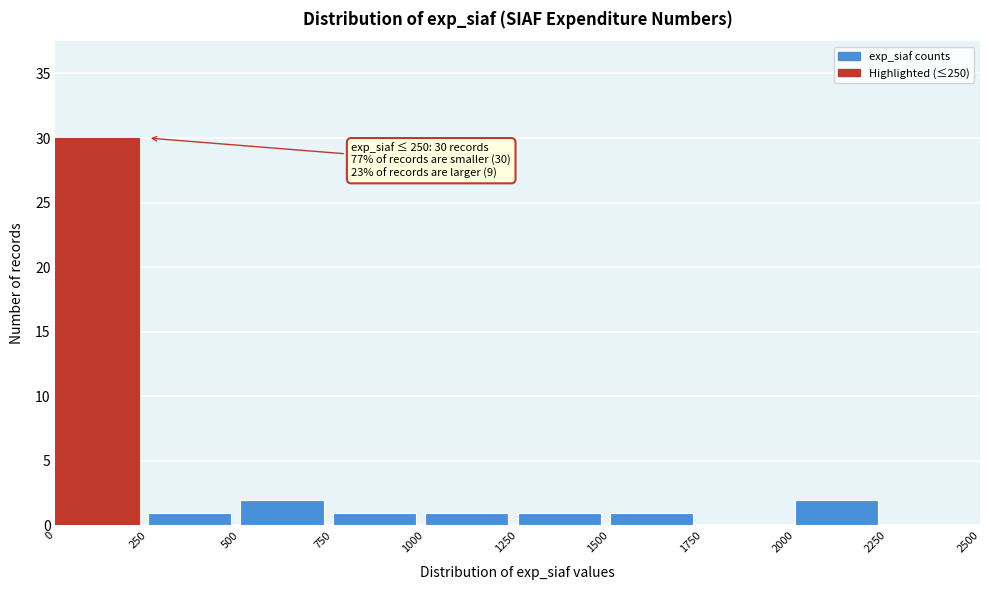

Over which range of the x-axis is the bar tallest?

0 to 250